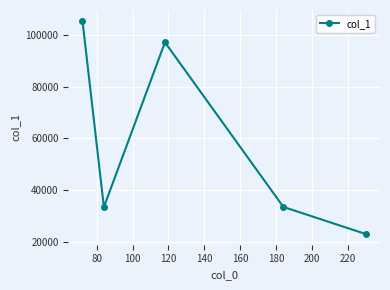

What is the sum of all values?

292643.1